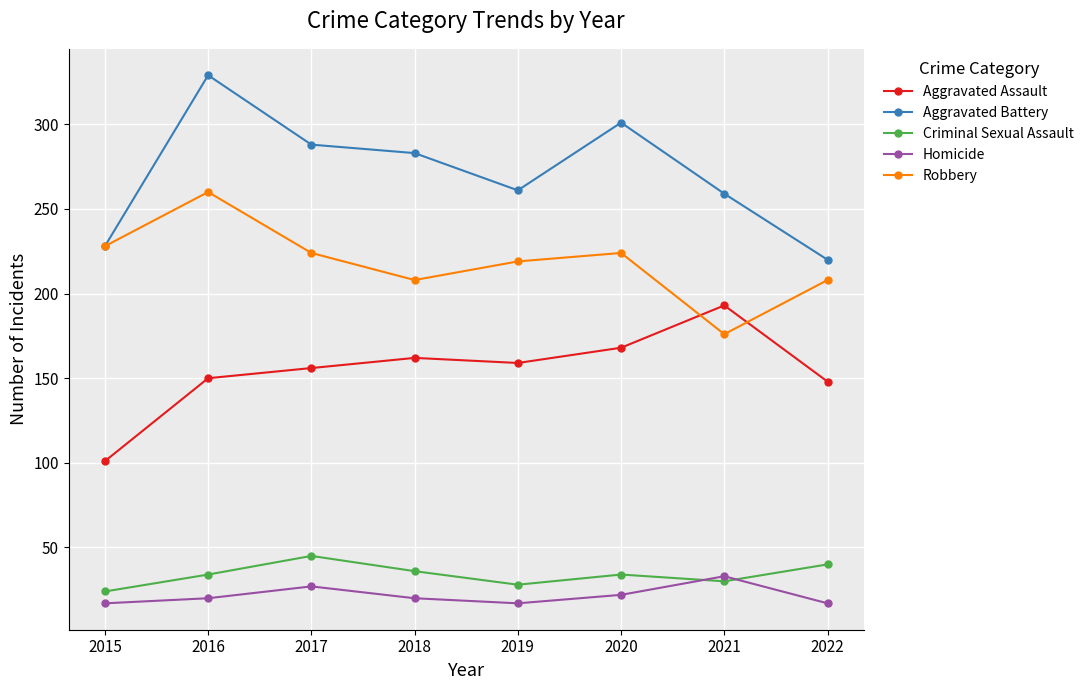

What is the difference between the maximum and second lowest values in the Criminal Sexual Assault series?

17